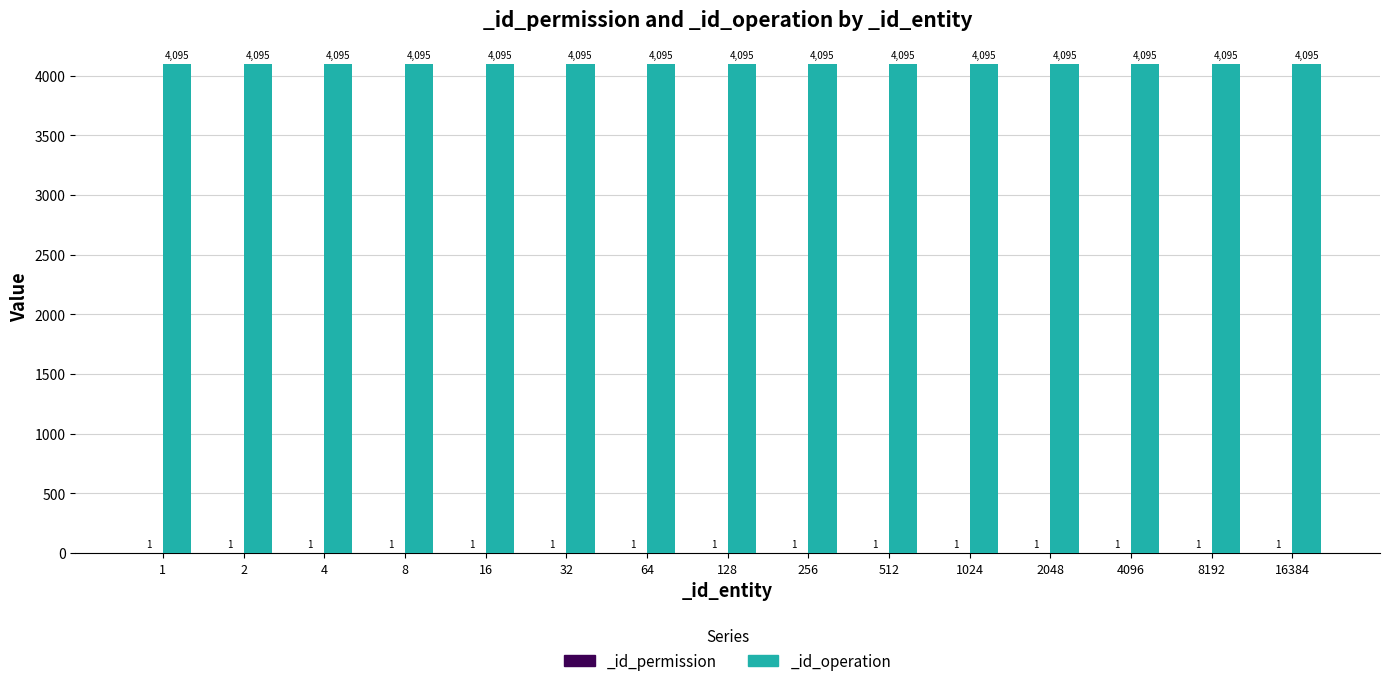

What is the minimum value for _id_operation?

4095